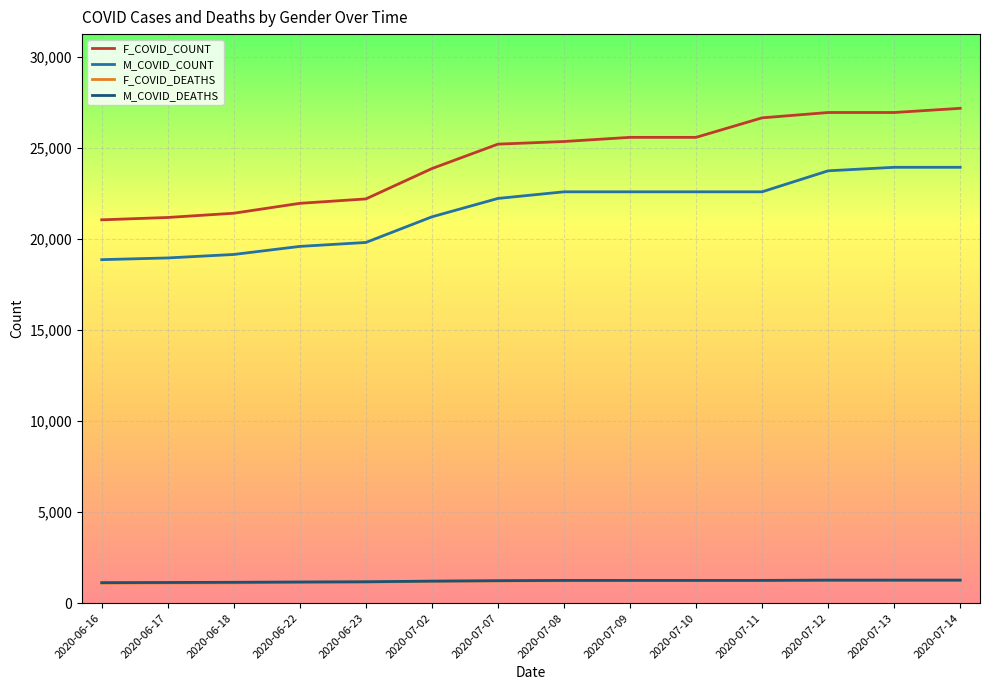

What is the spread (max minus min) of values at 2020-07-08?

24130